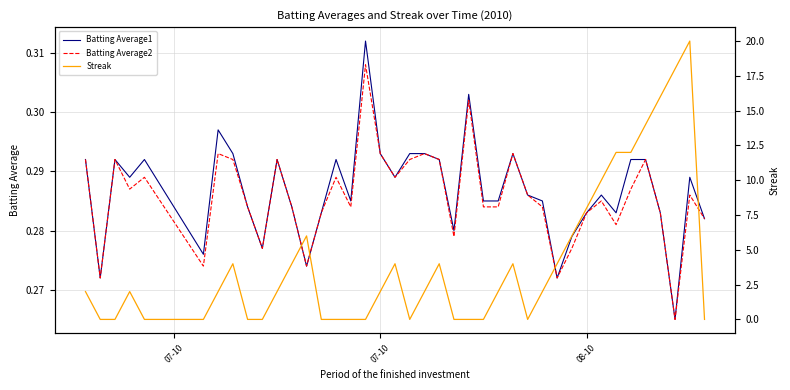

Does the chart have visible grid lines?

Yes